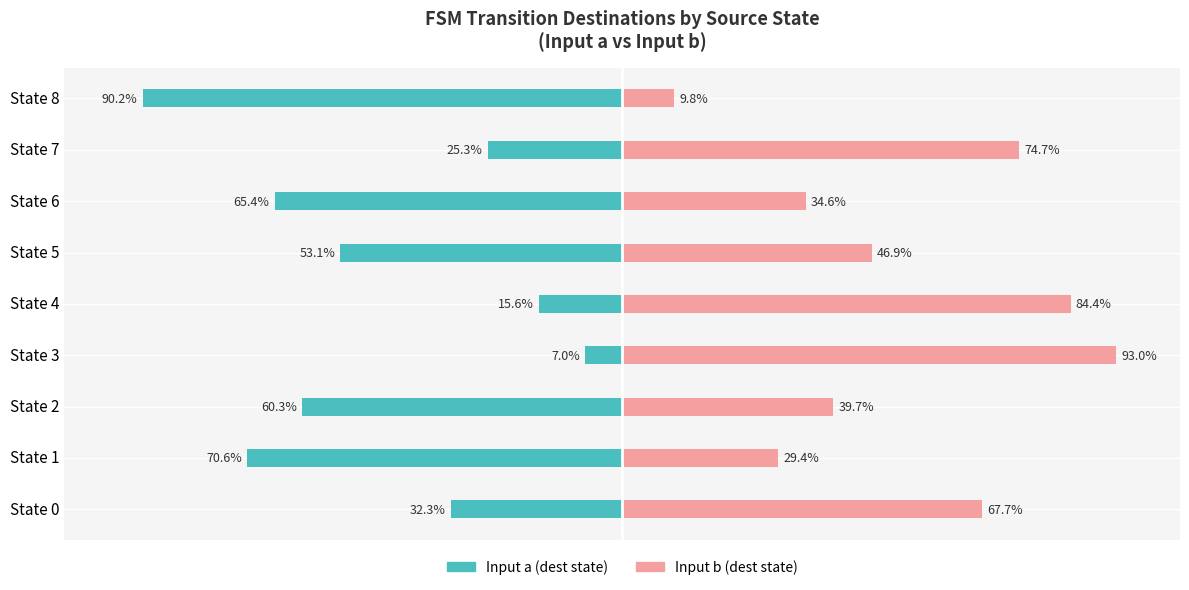

What is the maximum value for Input b (dest state)?

93.0